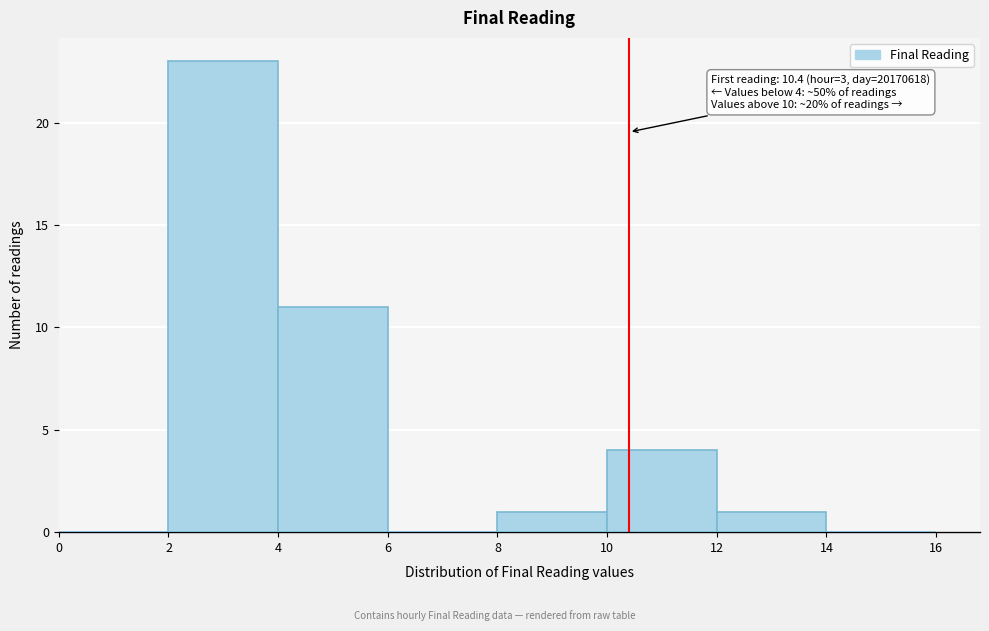

Which range on the x-axis has the tallest bar?

2 to 4